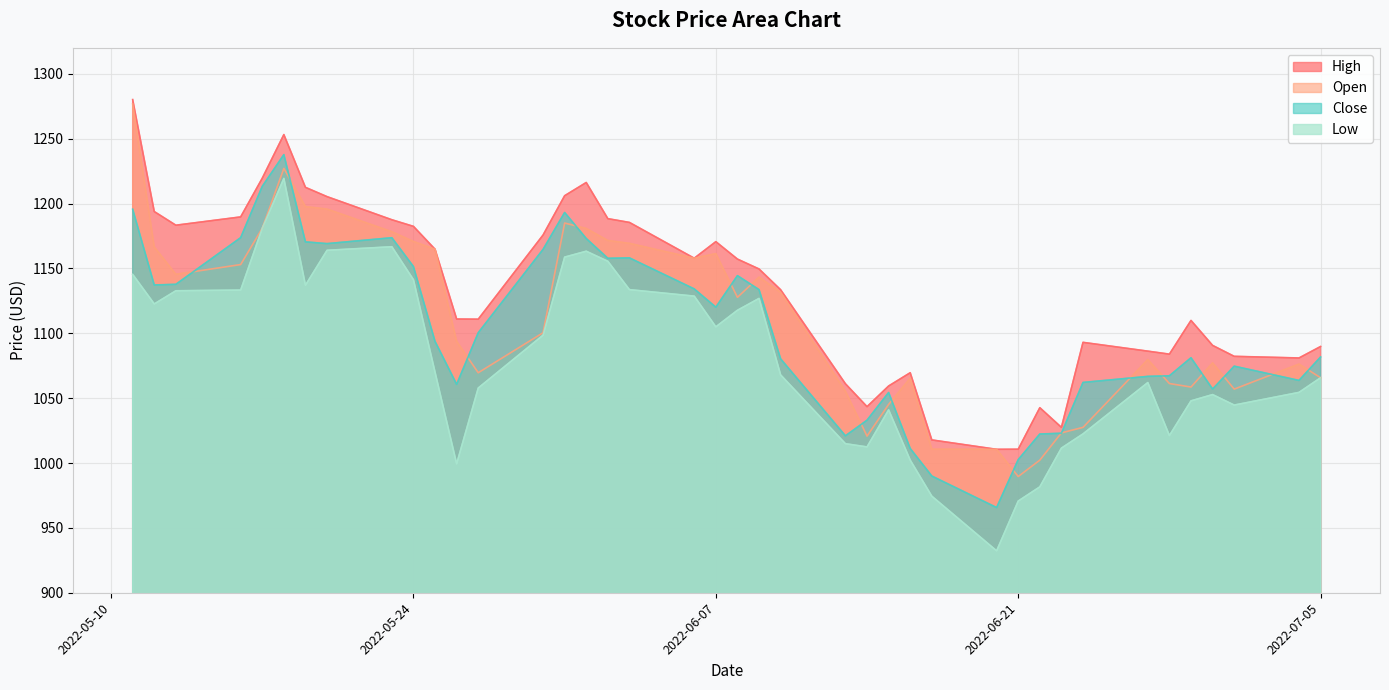

In Open, how many points are higher than both neighbors (excluding endpoints)?

8